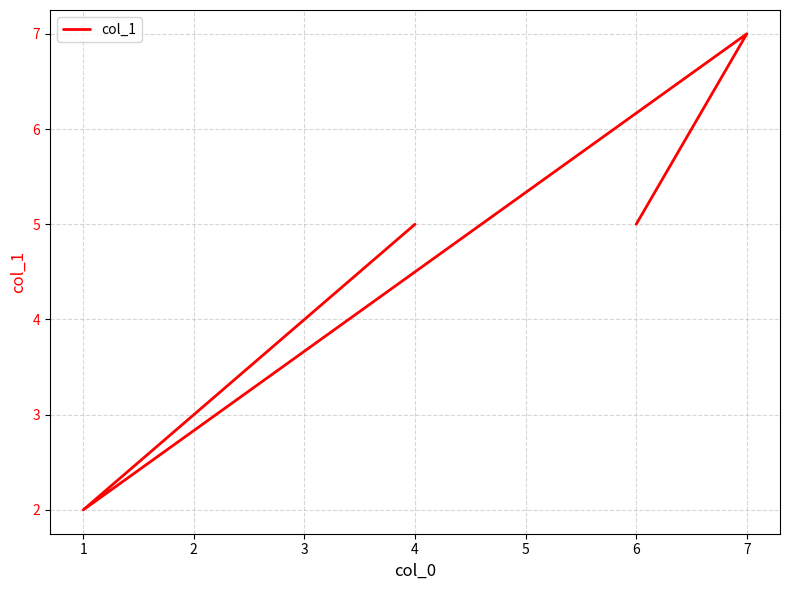

What is the value of the 2nd point from the left?

7